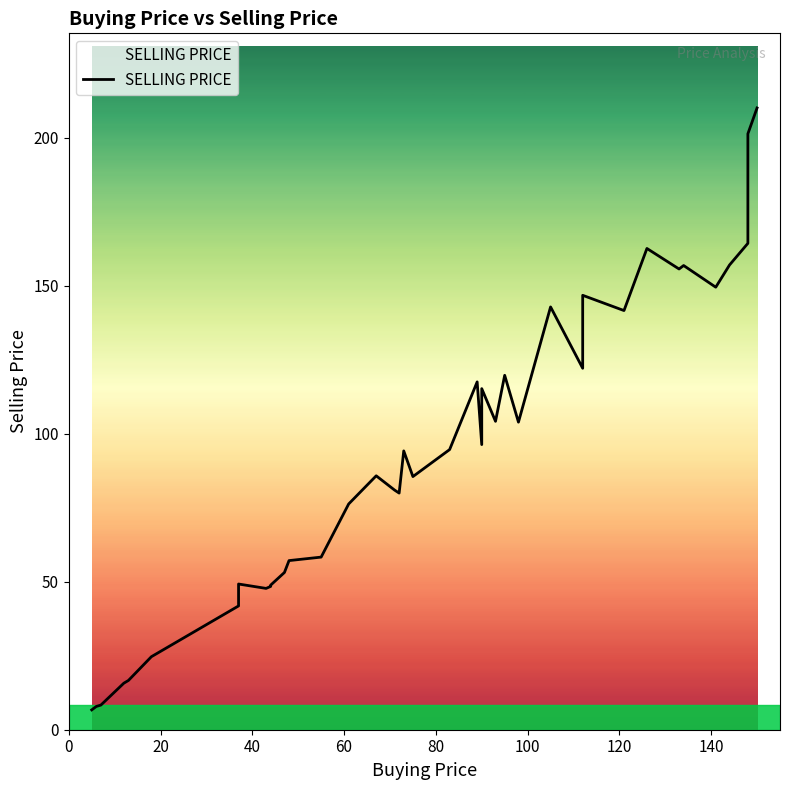

How many values exceed 94?

20